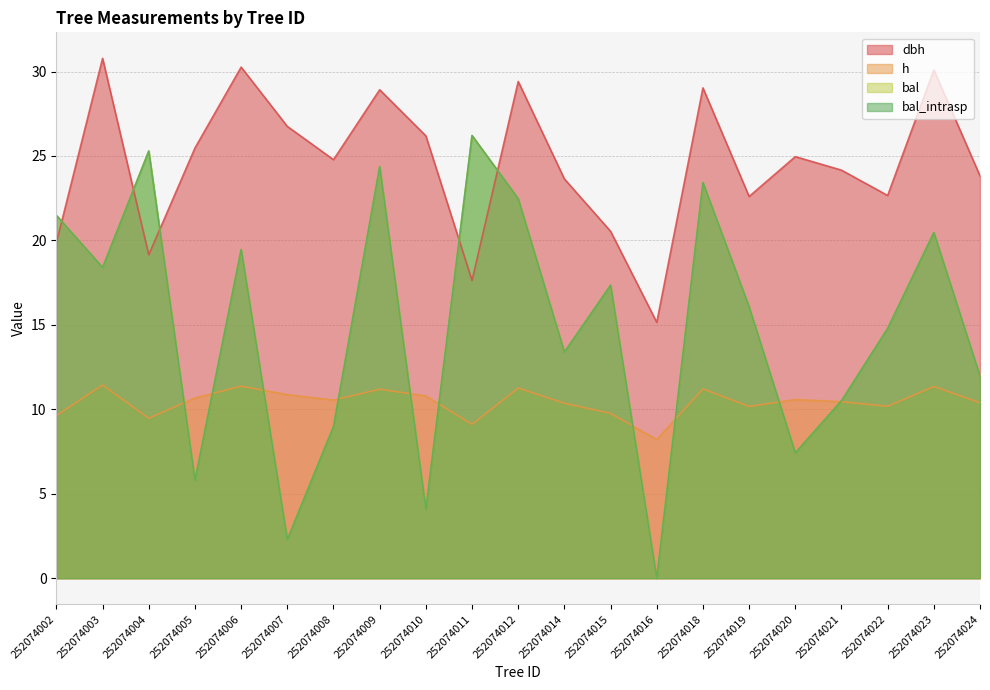

How many lines are shown in the chart?

4